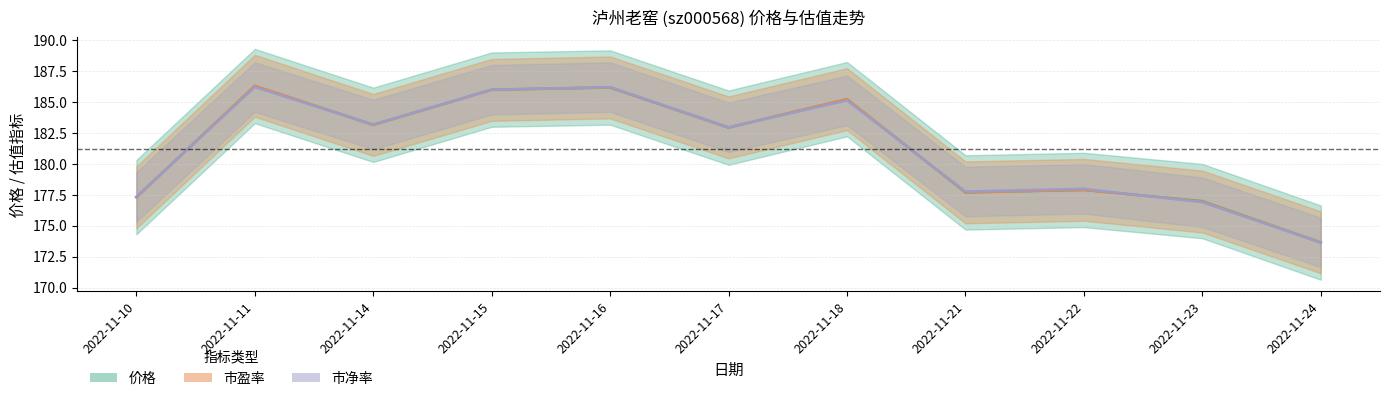

What is the difference between the second highest and second lowest values in the 市盈率 series?

9.2